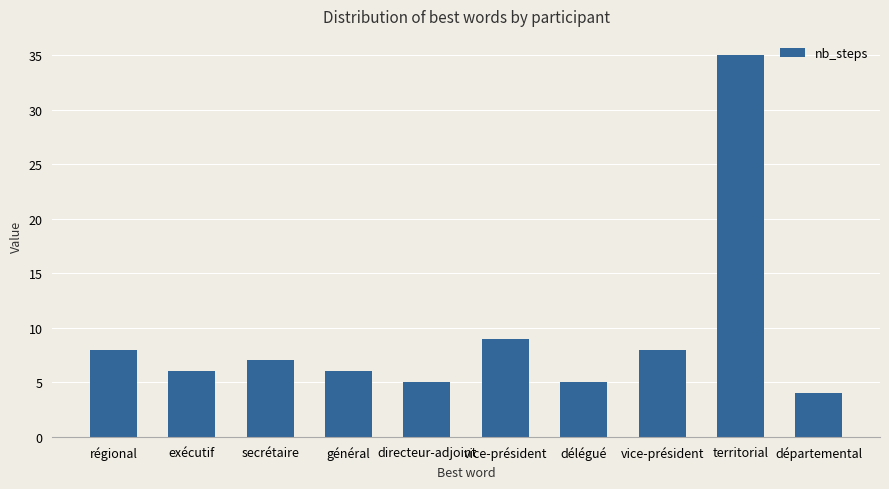

The chart shows a value of 3 at vice-président. True or false?

False